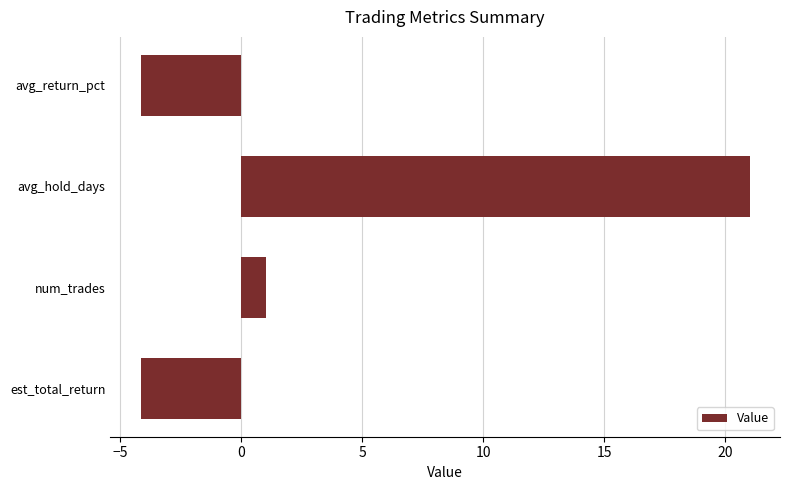

What is the greatest value displayed?

21.0